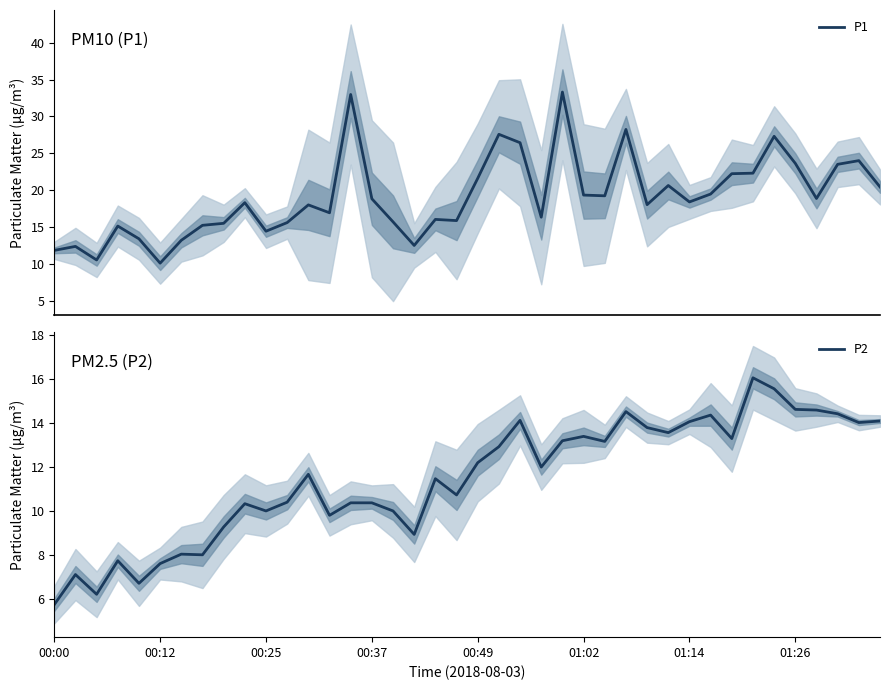

Does the chart have visible grid lines?

No